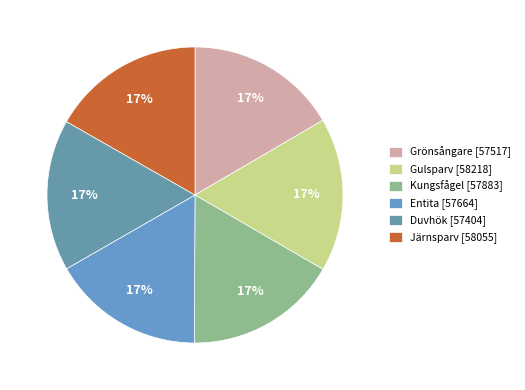

Which slice is the largest?

Gulsparv